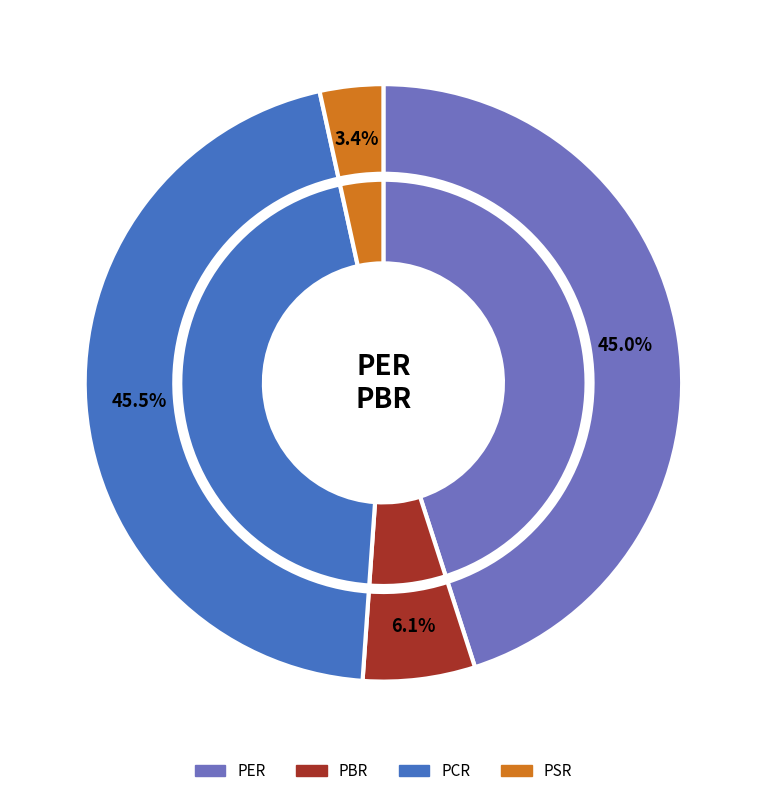

Is it true that PER is 36% of the pie?

False